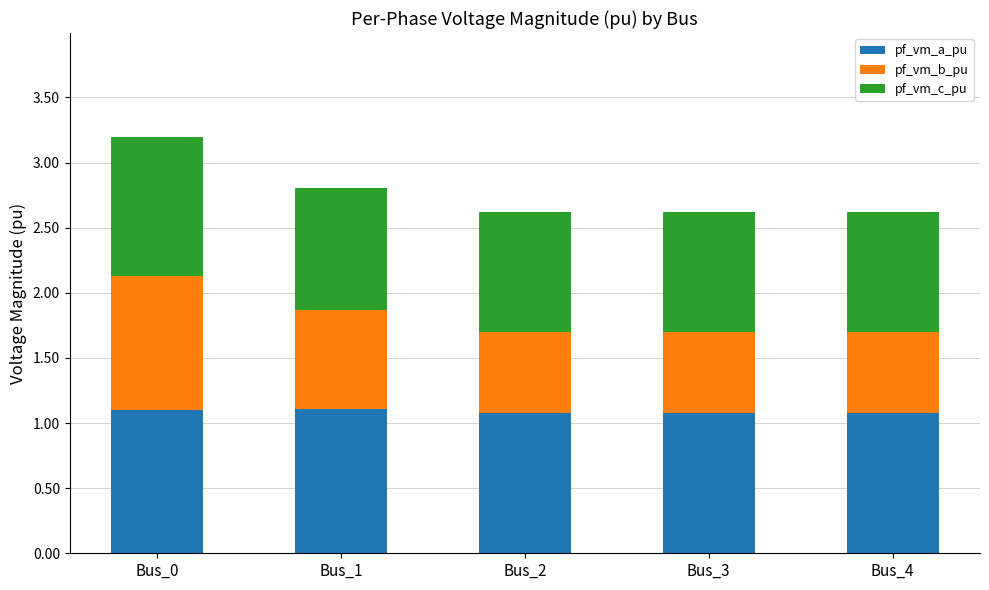

The pf_vm_a_pu series shows 0.5 at Bus_3. True or false?

False